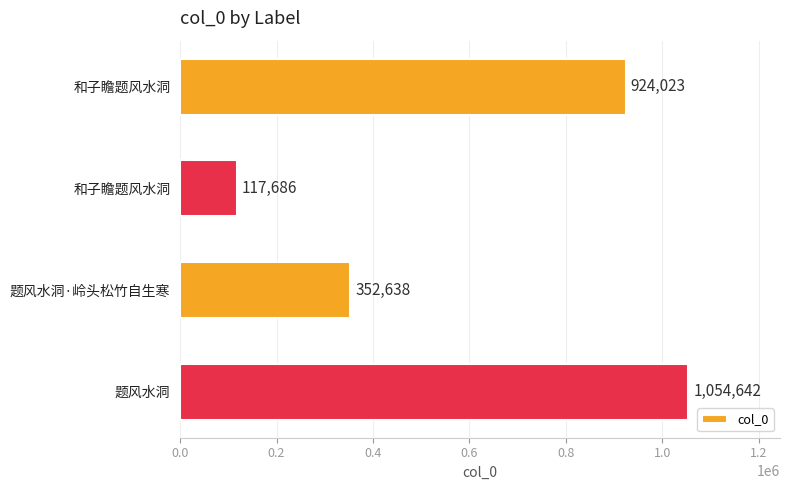

How many bars are there in total?

4